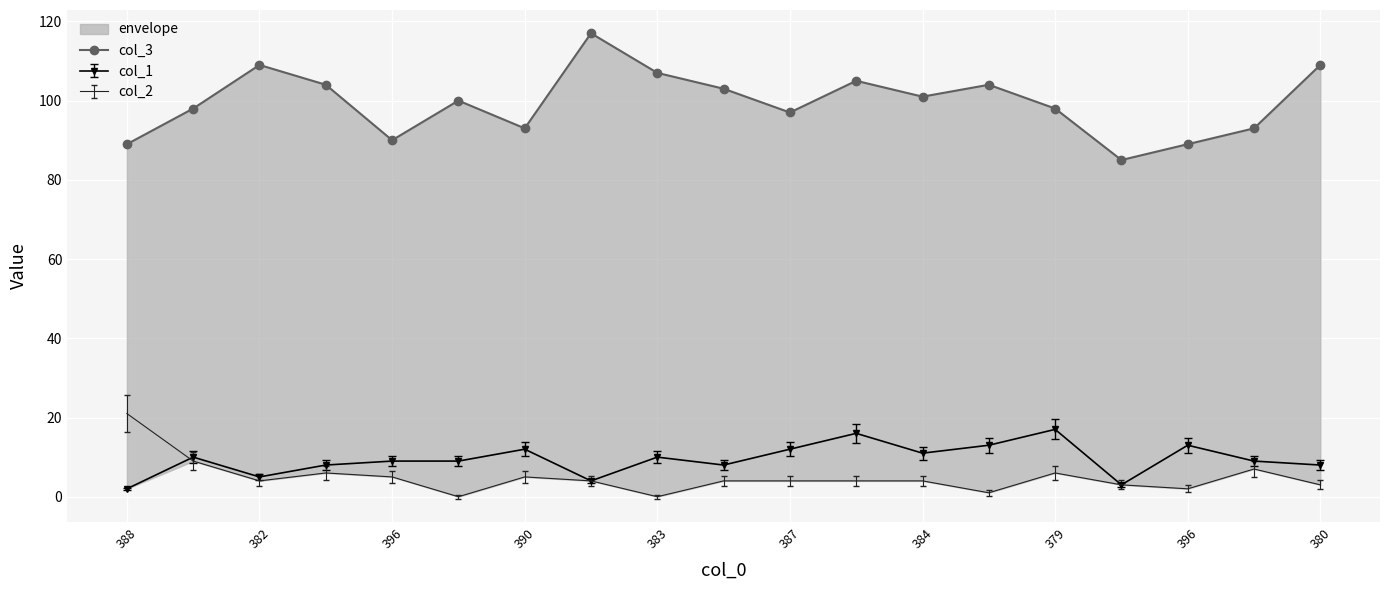

What is the minimum value shown in the chart?

85